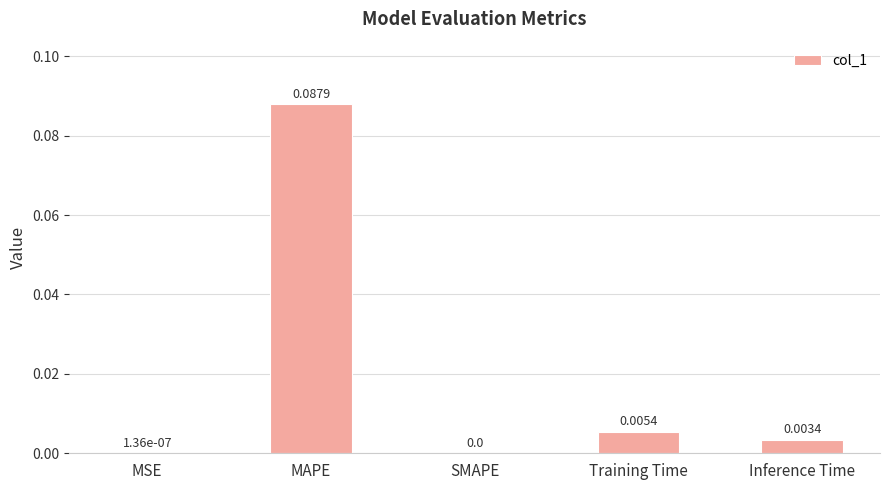

Which category has the highest value across all series?

MAPE